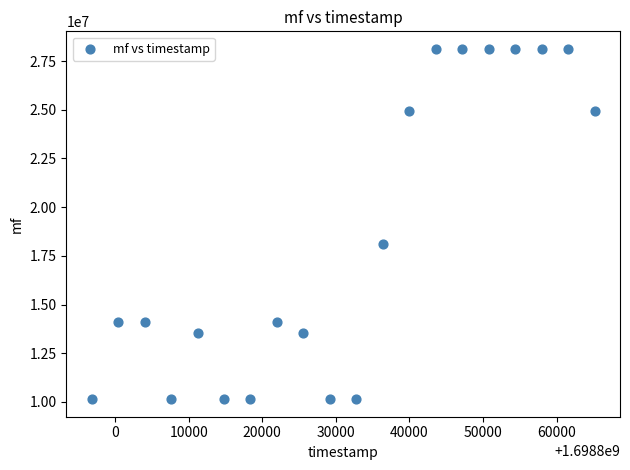

What is the range of X values (max minus min)?

68400